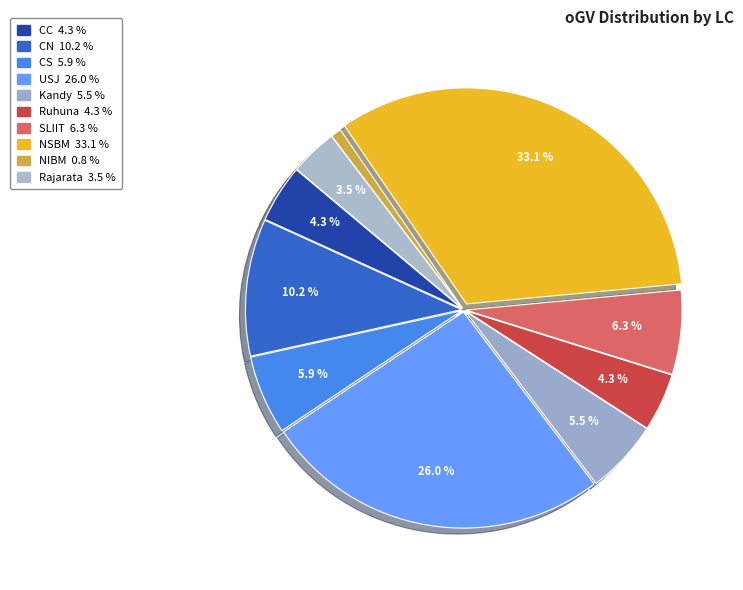

How many segments does this pie chart have?

10